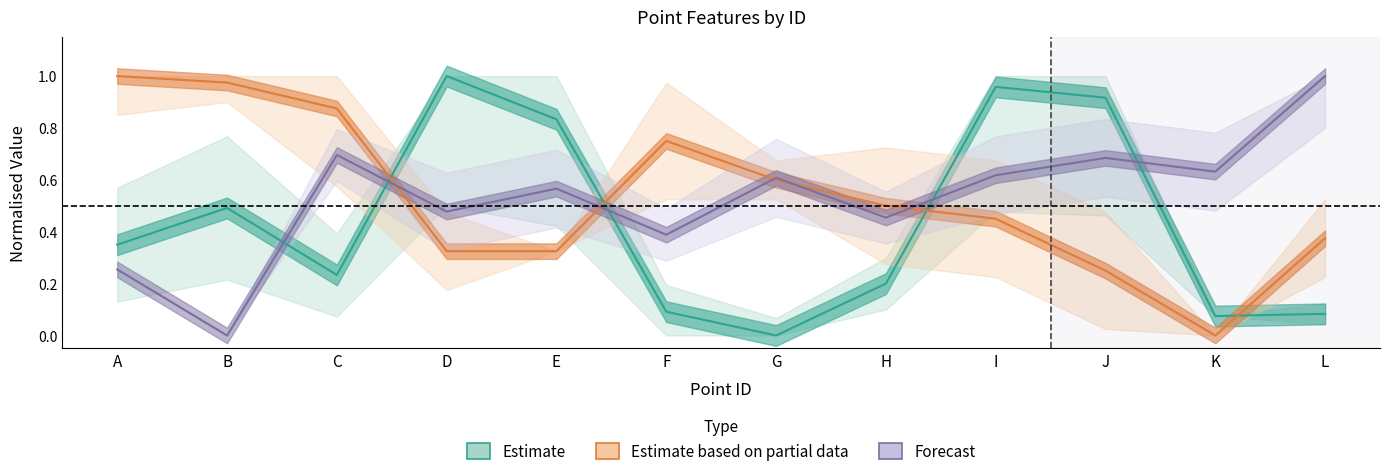

List the labels in order of Forecast value, largest first.

L, C, J, K, I, G, E, D, H, F, A, B